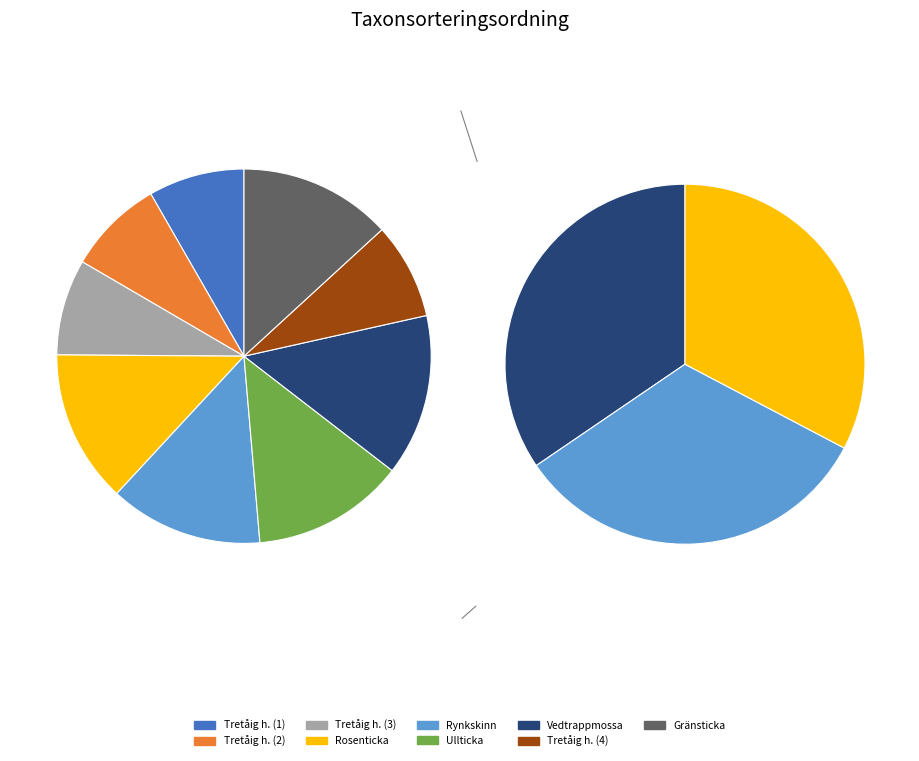

How many segments does this pie chart have?

9